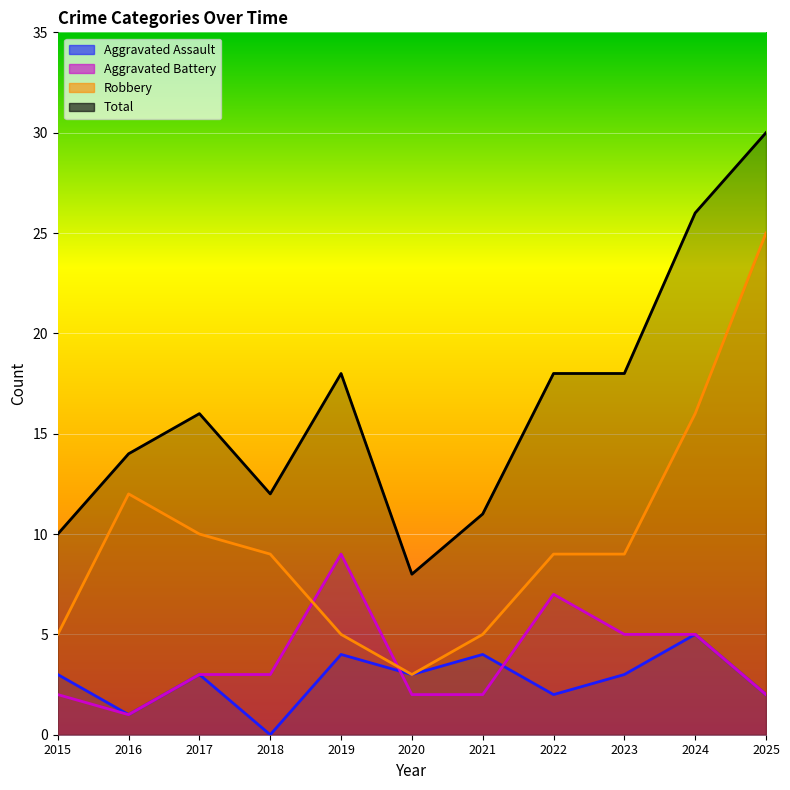

How many interior local peaks does the Aggravated Battery series have?

2